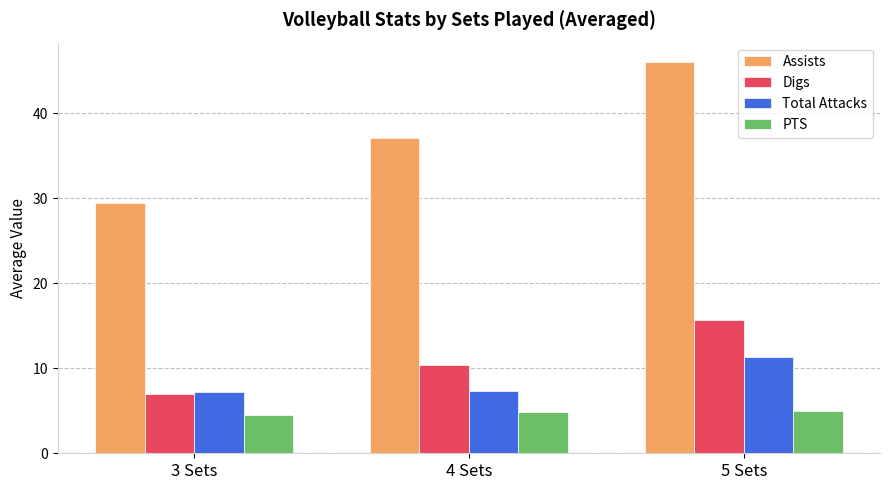

Read the Total Attacks value at 5 Sets.

11.3